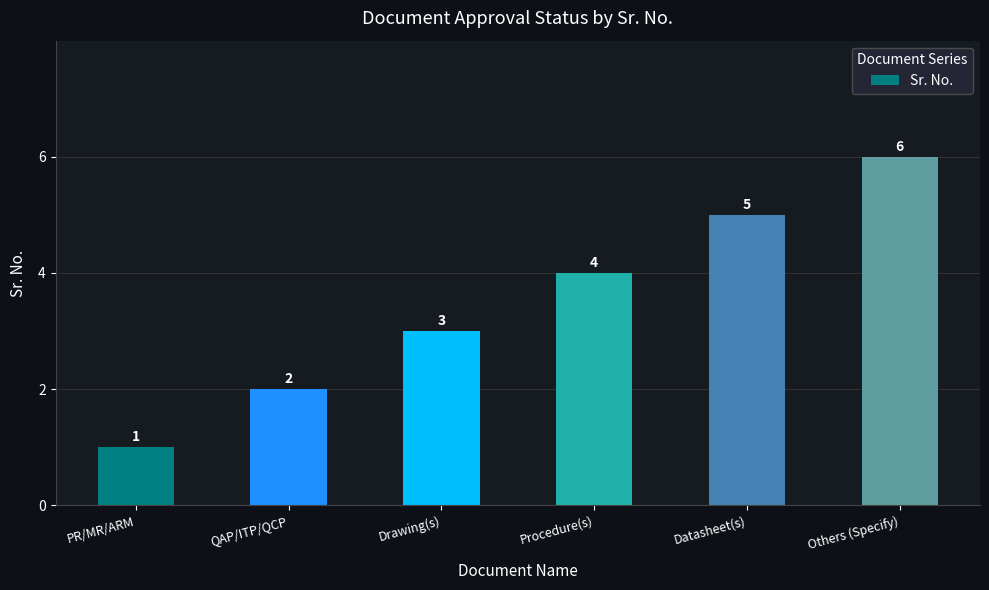

What is the change in value from PR/MR/ARM to Others (Specify)?

+5